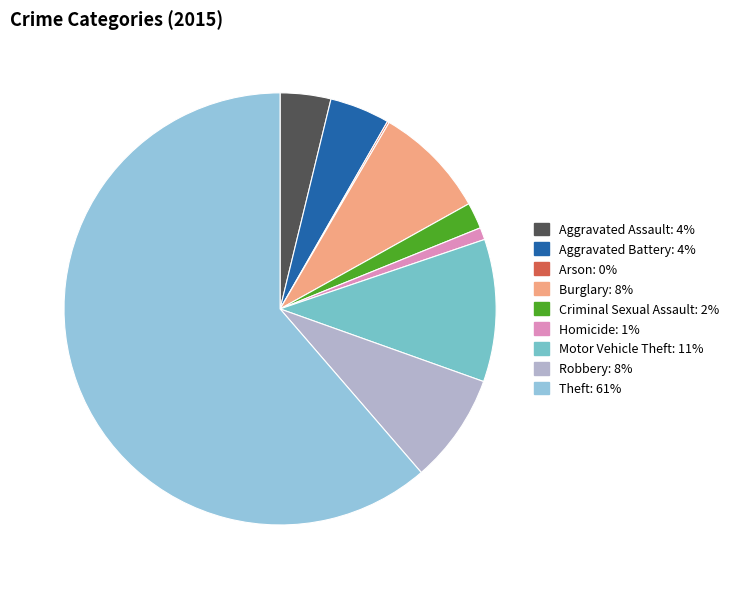

To the nearest percent, what percentage of the pie is Theft?

61%